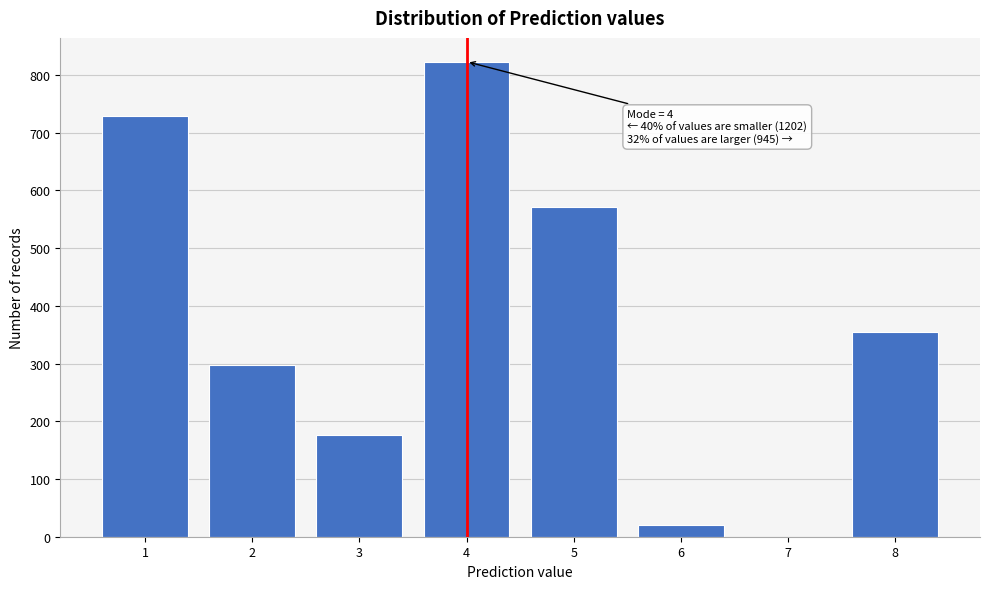

Reading left to right, extract all data points from this chart.

1=728	2=297	3=177	4=823	5=571	6=20	7=0	8=354